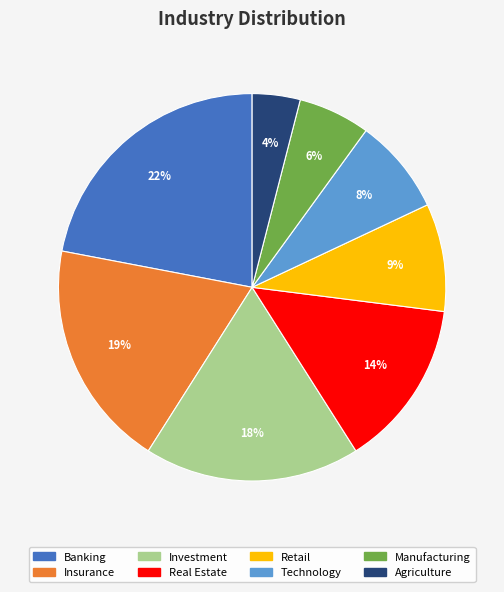

Do Real Estate and Insurance together represent more than half of the pie?

No